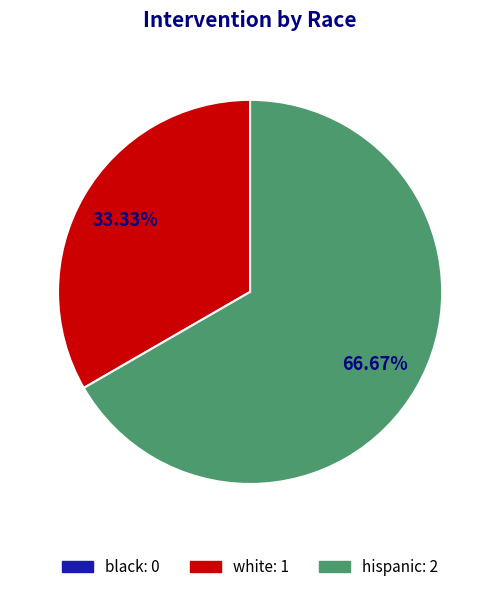

To the nearest percent, what is the difference between the largest and smallest slice percentages?

33%